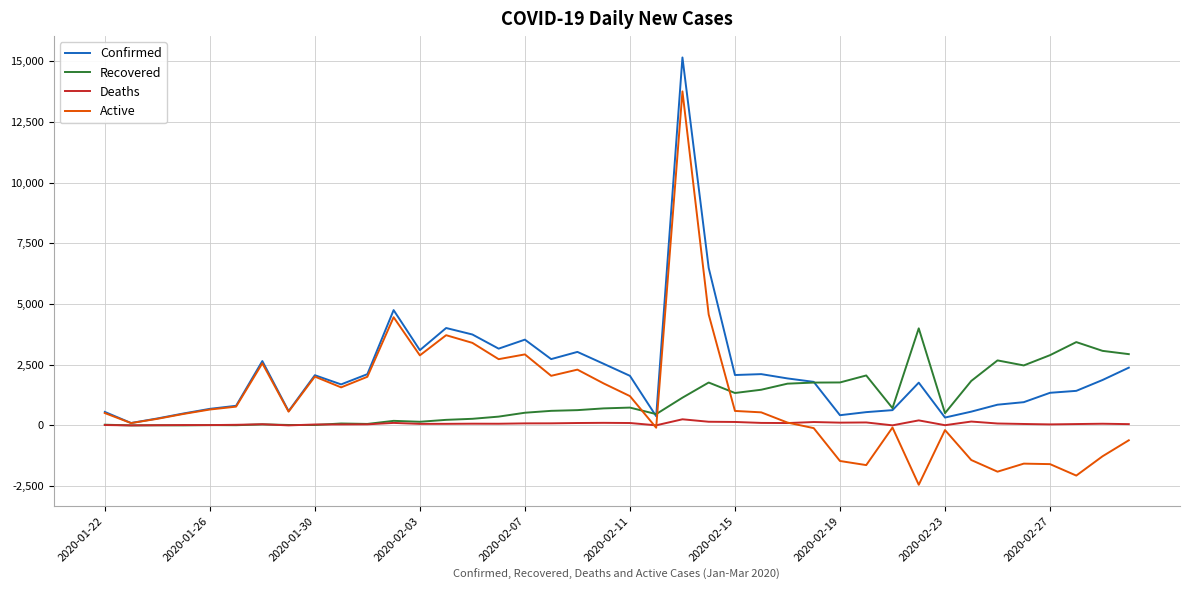

Rank the series by their maximum value, from highest to lowest.

Confirmed, Active, Recovered, Deaths